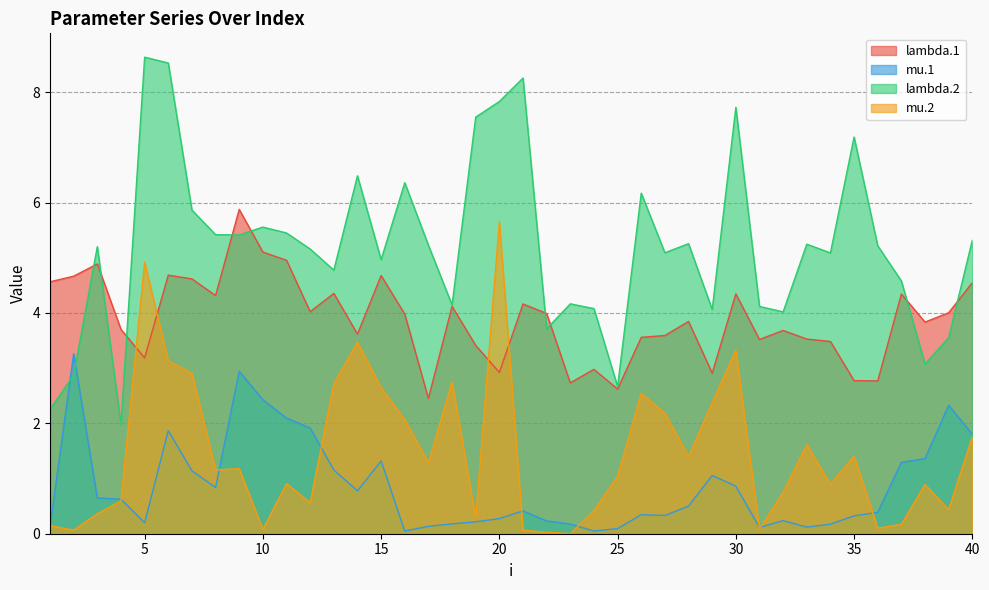

Count the number of categories in the chart.

40